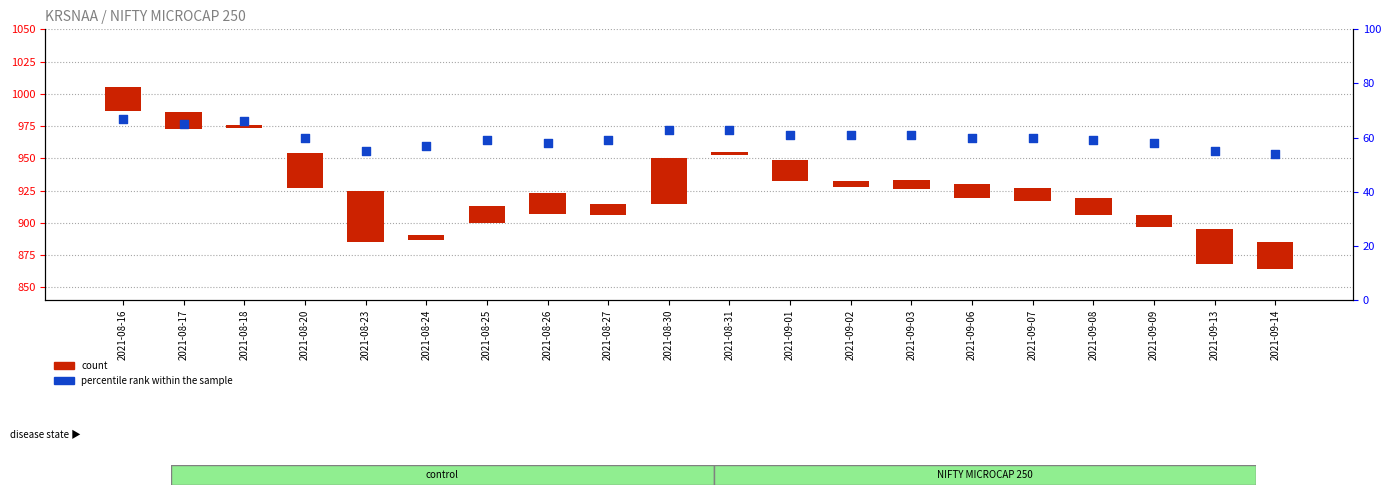

Which series contains the lowest Y value?

count